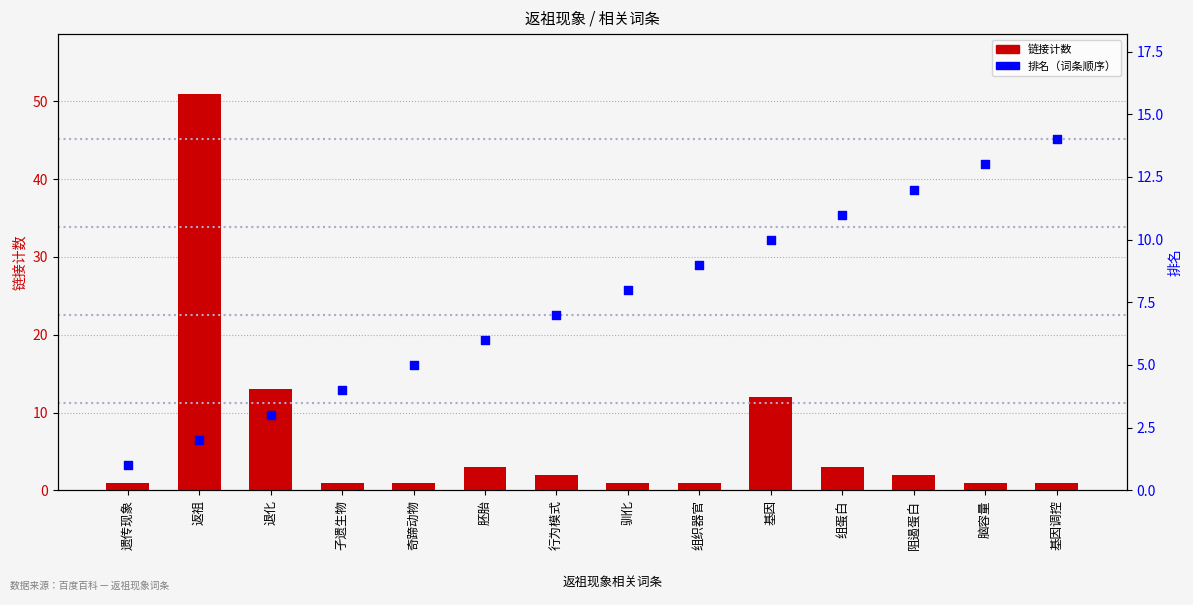

What are all the series names shown in the legend?

链接计数, 排名（词条顺序）